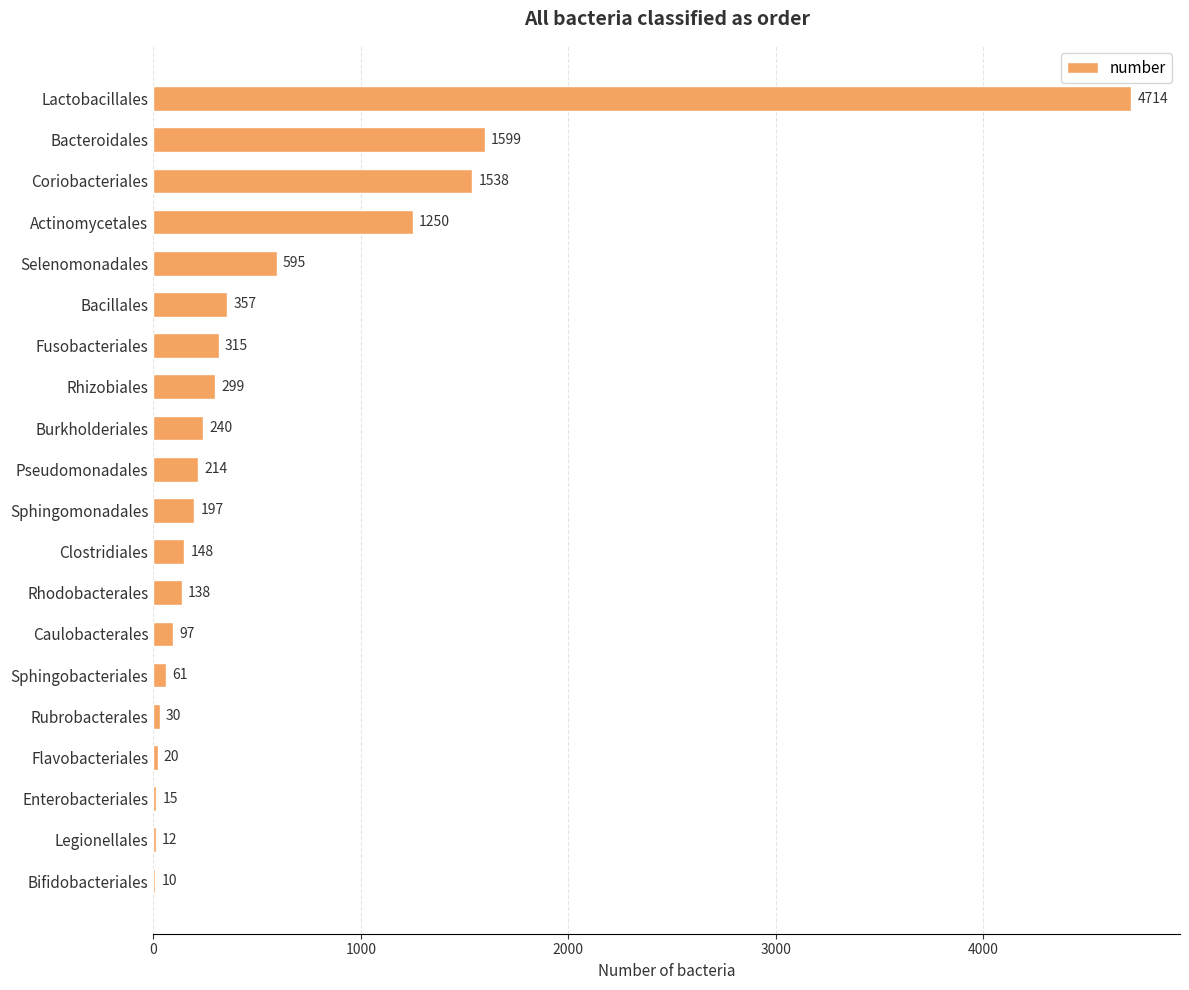

What is the maximum value shown in the chart?

4714